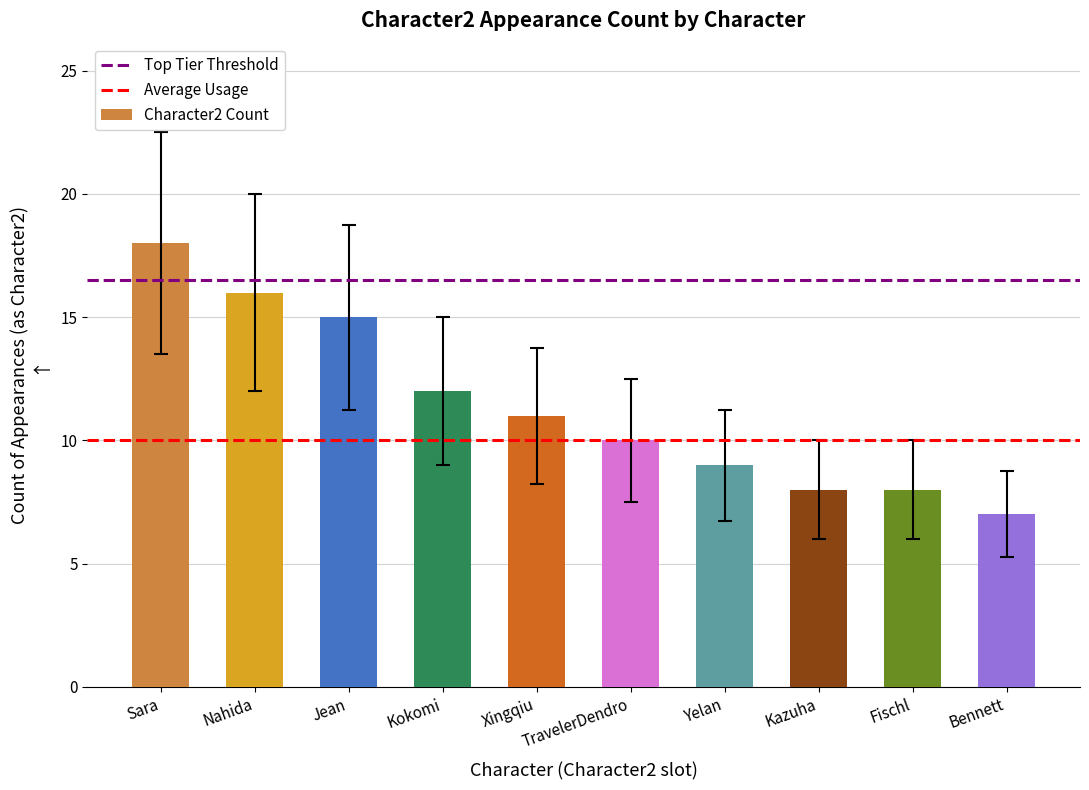

What is the approximate value at Yelan?

9